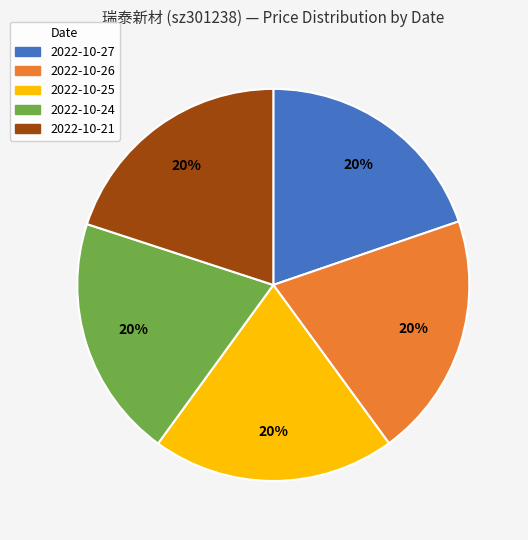

To the nearest percent, what portion does 2022-10-26 represent?

20%